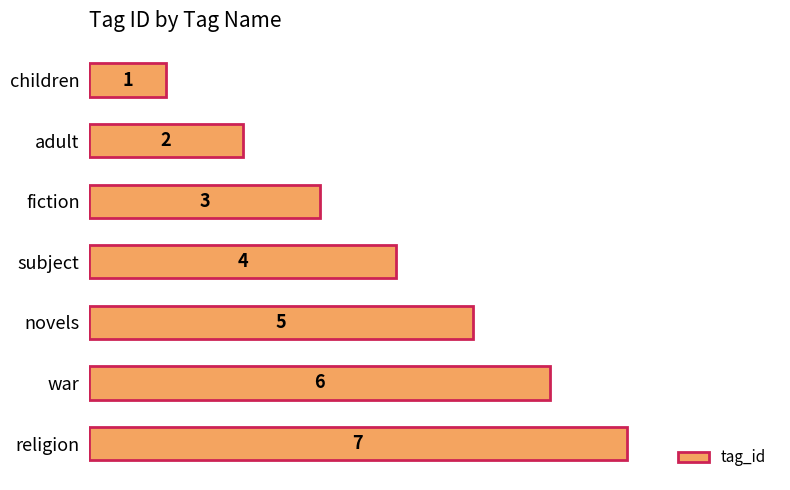

What is the change in value from adult to war?

+4